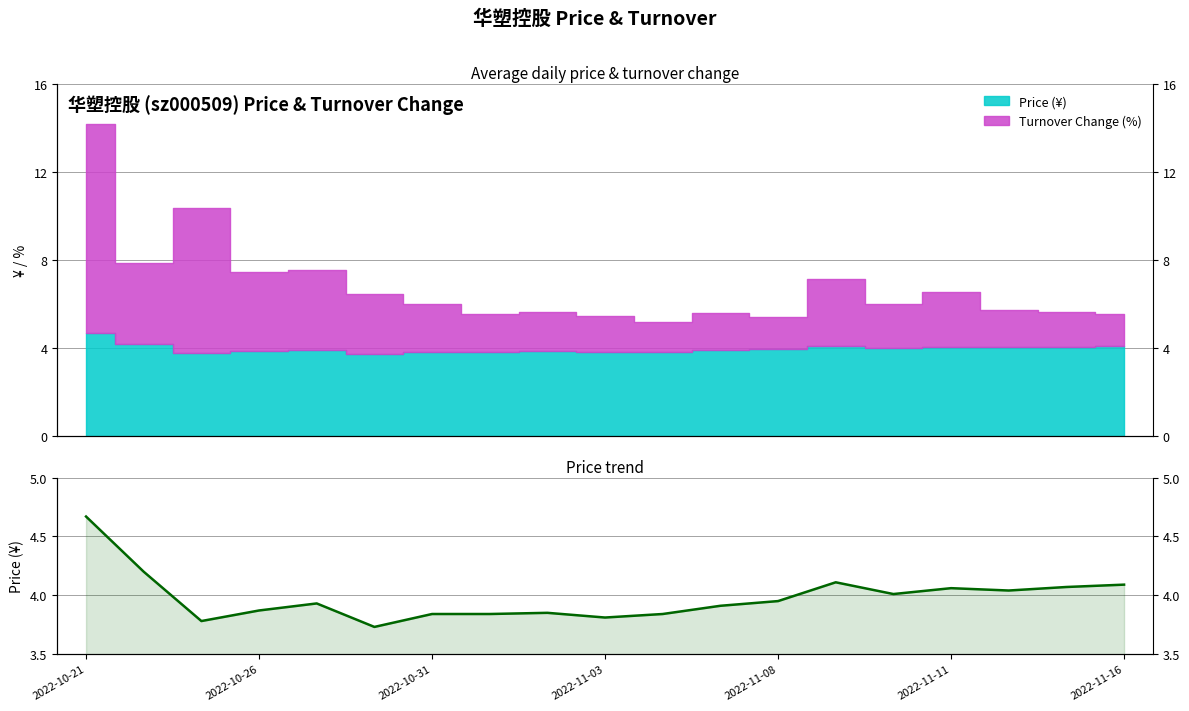

What is the sum of the values at 2022-11-11 and 15?

7.8